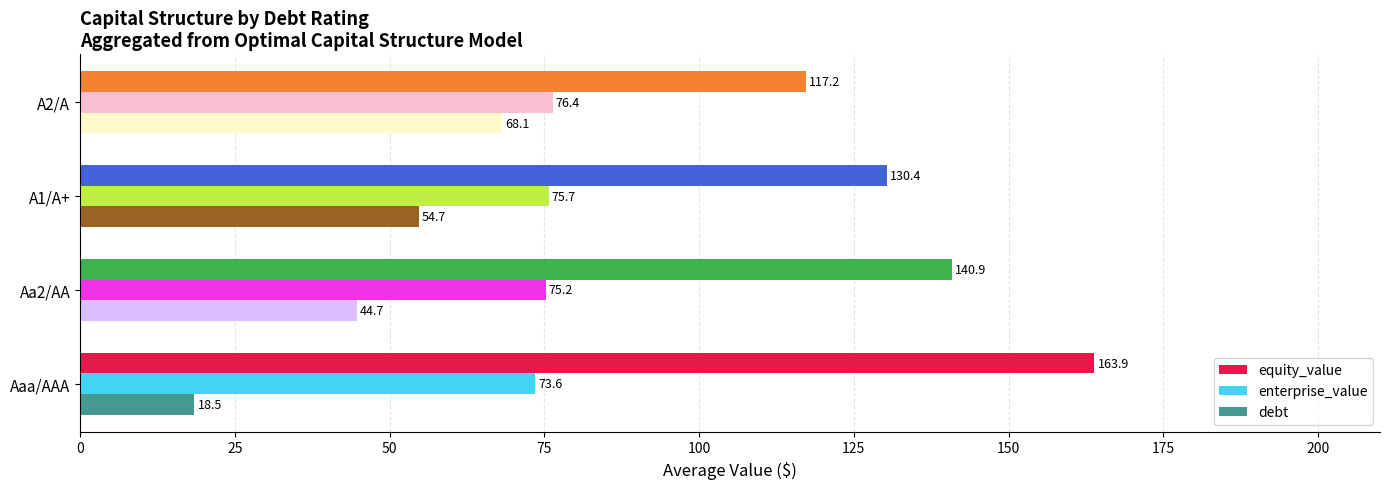

Is it true that equity_value equals 73.3 at Aaa/AAA?

False